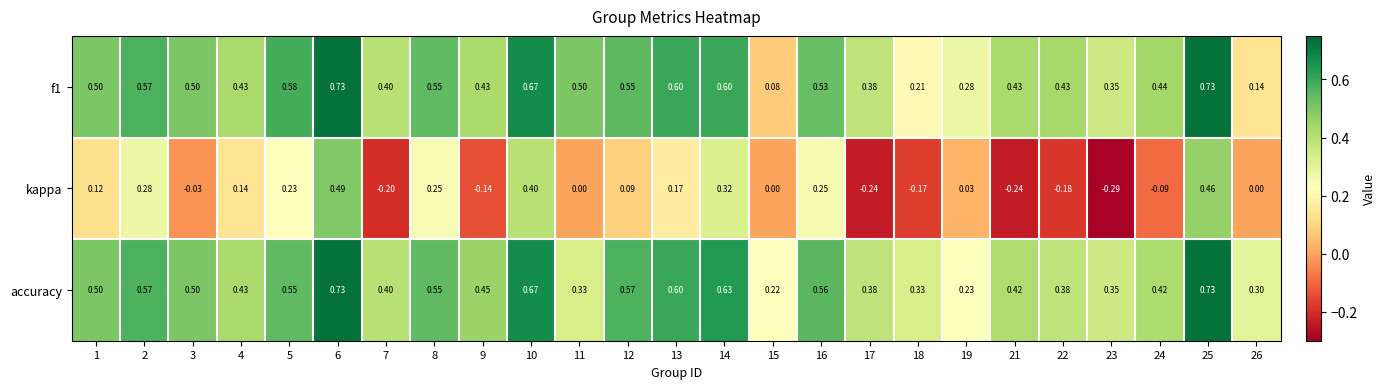

What is the total value across all series at 23?

0.4